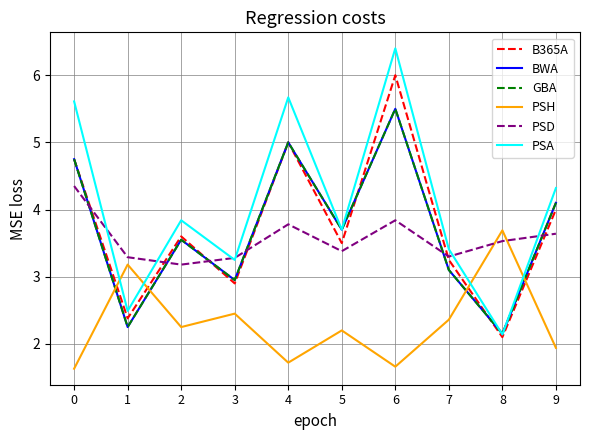

What is the maximum value shown in the chart?

6.4